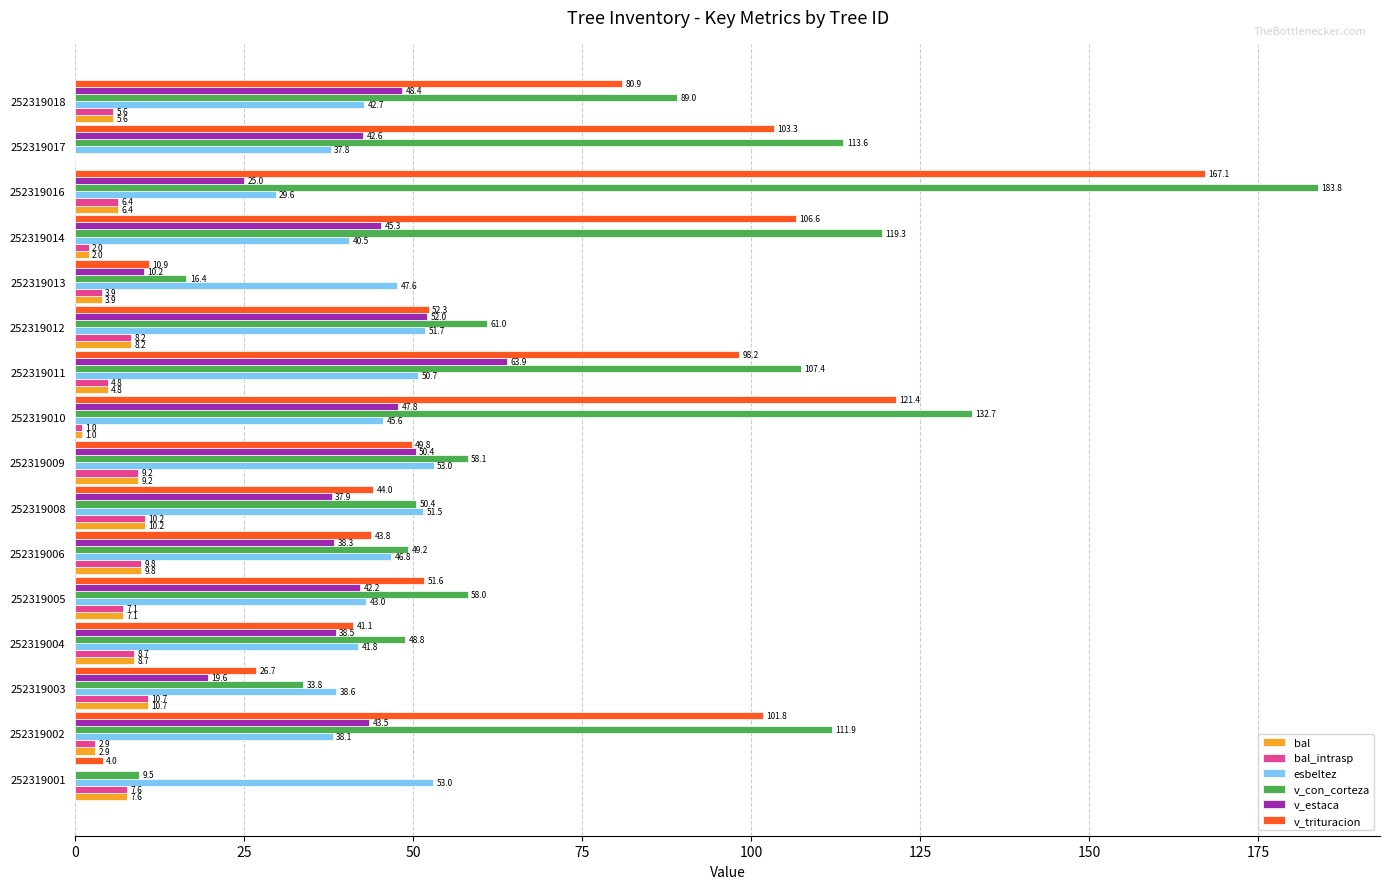

At which category does the chart reach its peak across all series?

252319016